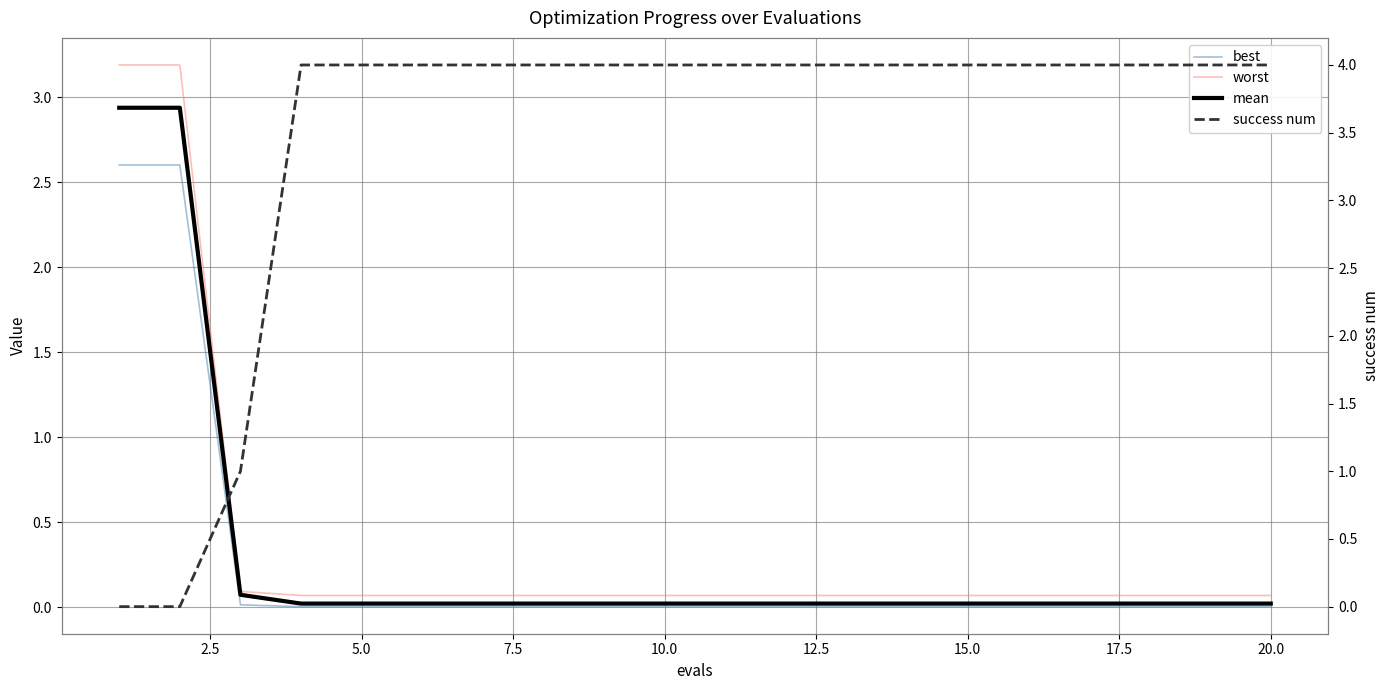

What is the difference between the highest and lowest values at 18?

4.0